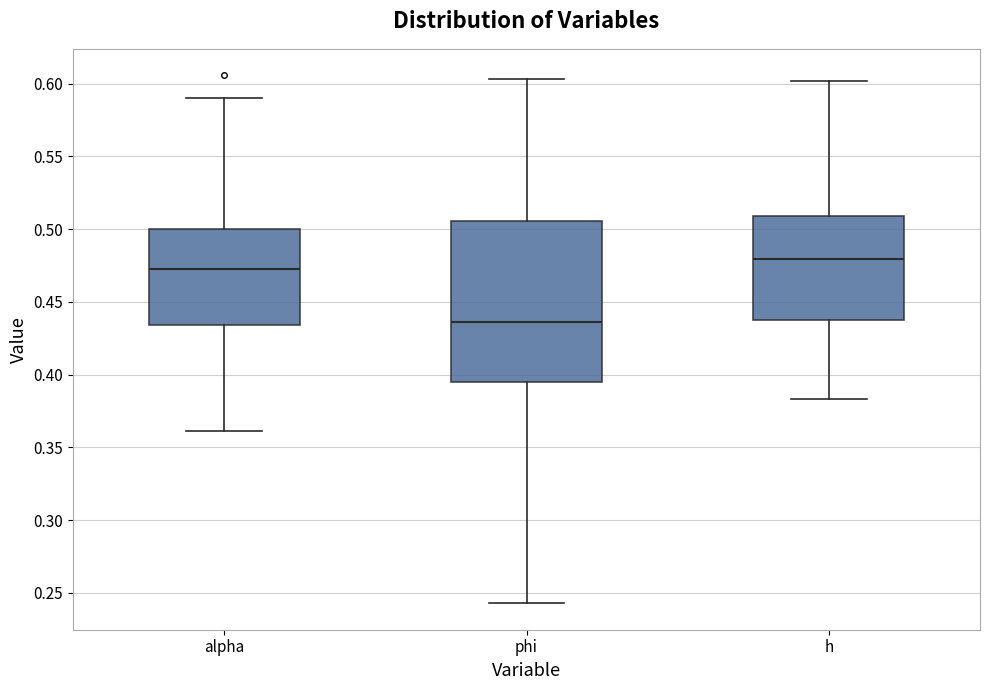

Where is the upper edge of the box for phi on the y-axis? The values are not printed on the chart, so give them approximately, as read against the axis.

0.505